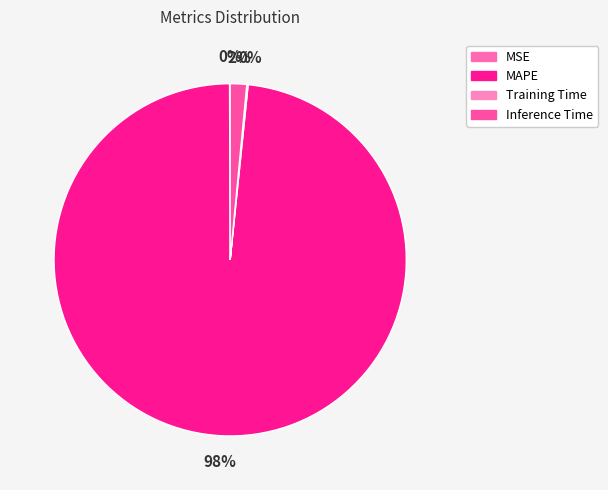

Which slice is the largest?

MAPE